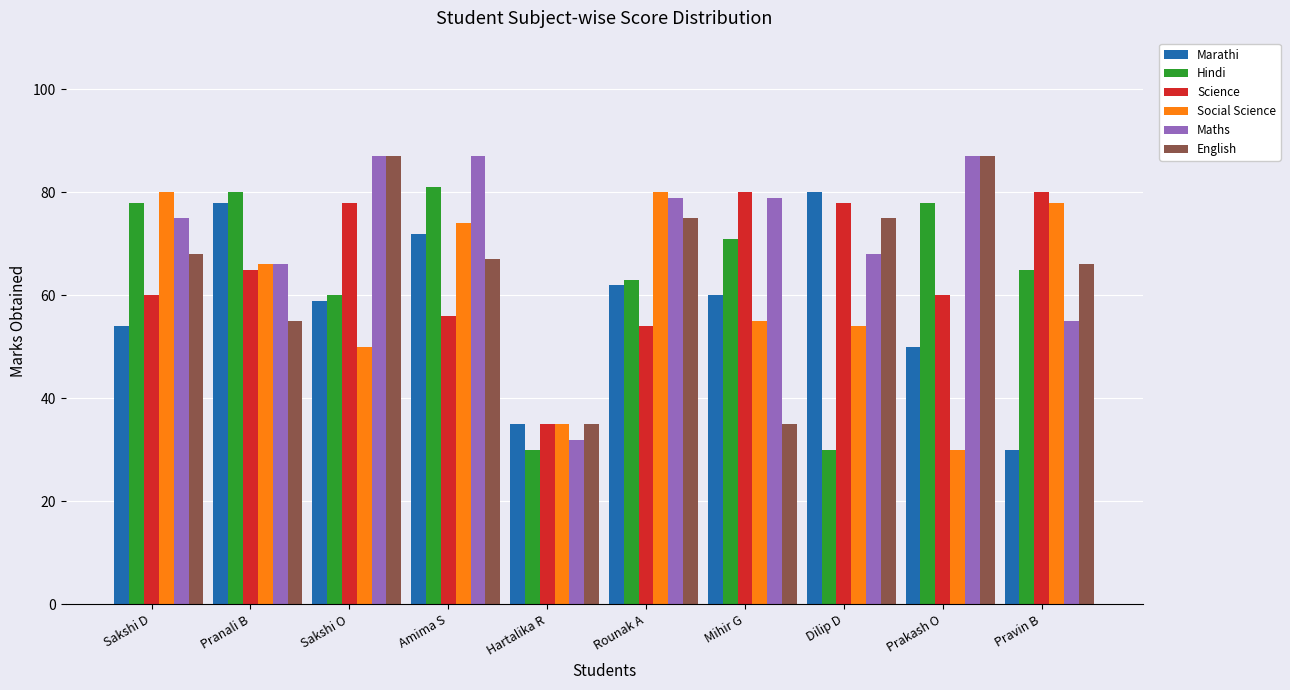

Reading left to right, list all the values displayed in this chart.

Marathi: 54	78	59	72	35	62	60	80	50	30
Hindi: 78	80	60	81	30	63	71	30	78	65
Science: 60	65	78	56	35	54	80	78	60	80
Social Science: 80	66	50	74	35	80	55	54	30	78
Maths: 75	66	87	87	32	79	79	68	87	55
English: 68	55	87	67	35	75	35	75	87	66